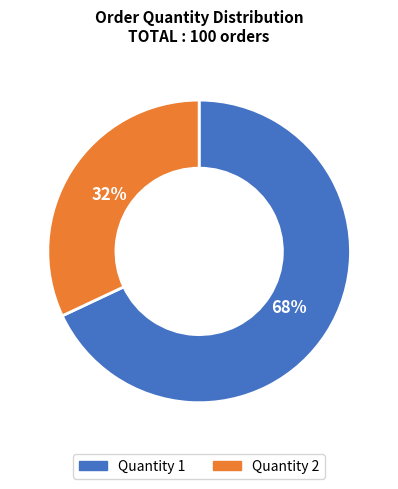

To the nearest percent, what portion does Quantity 1 represent?

68%